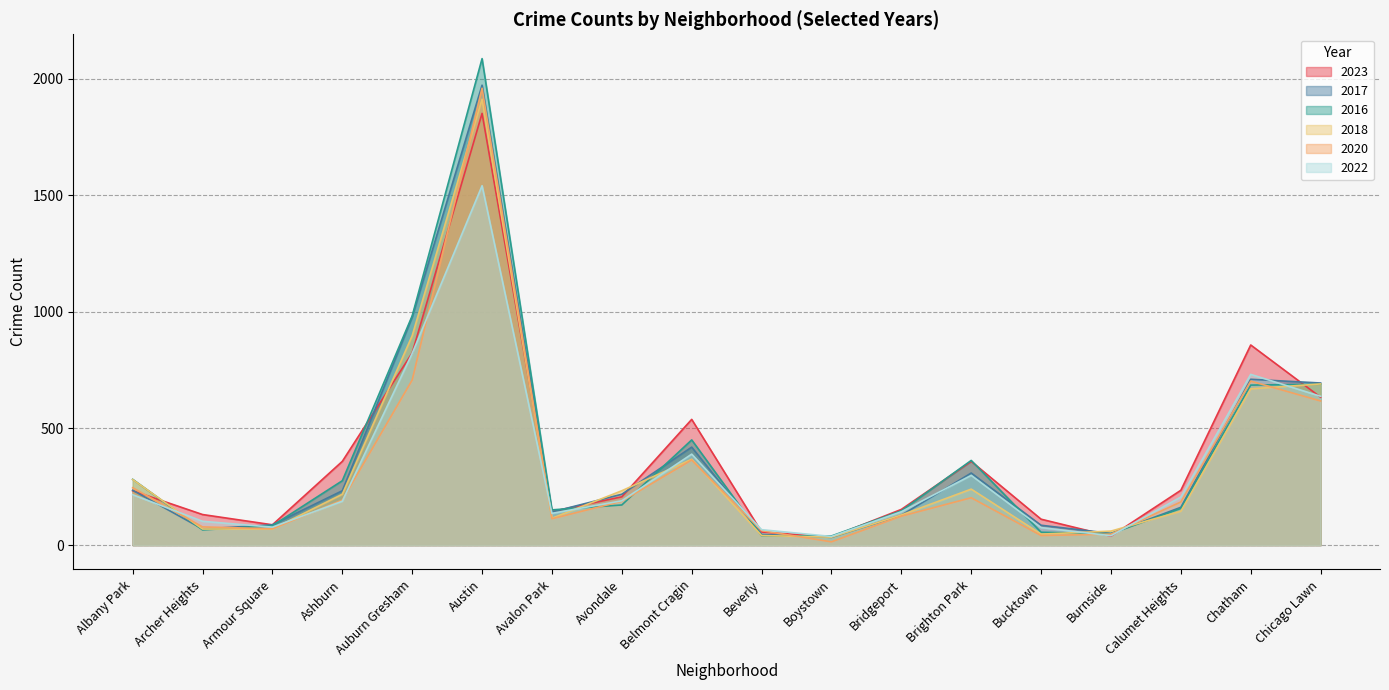

What is the sum of the 2017 values at Chatham and Bucktown?

796